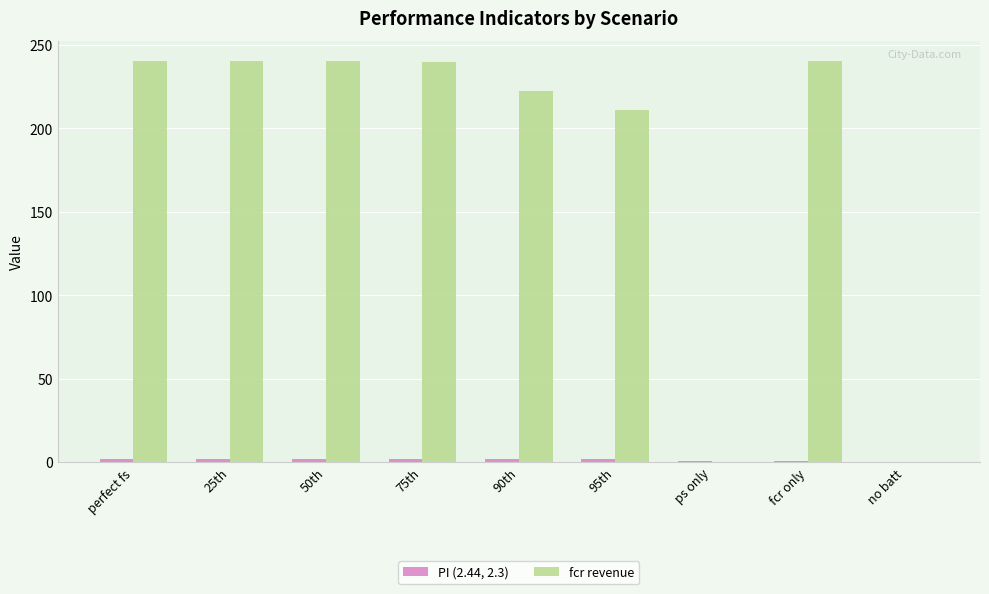

Which series has the largest total across all categories?

fcr revenue